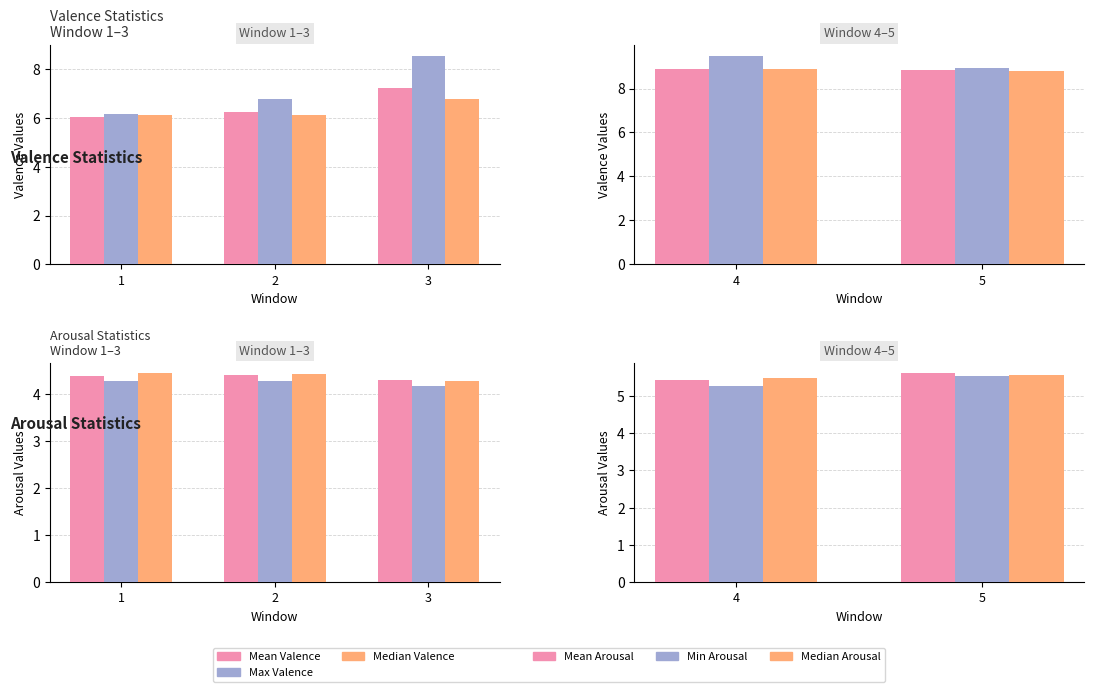

List the series in order of their peak value, highest first.

Max Valence, Mean Valence, Median Valence, Mean Arousal, Median Arousal, Min Arousal